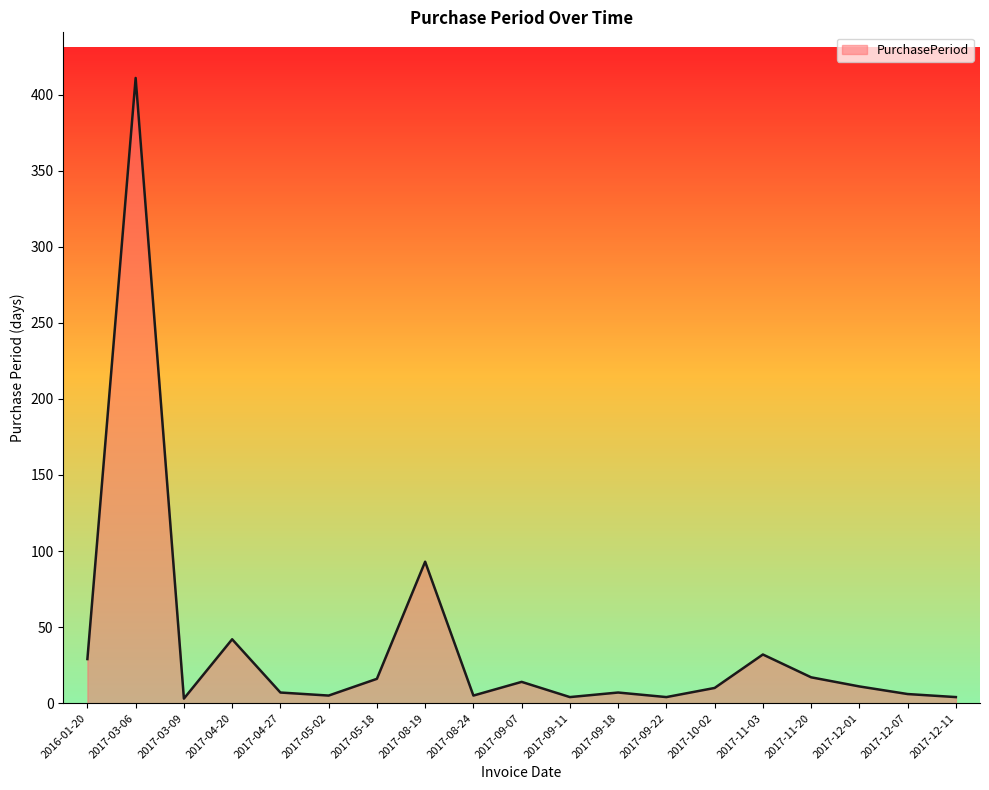

Does the chart have visible grid lines?

No